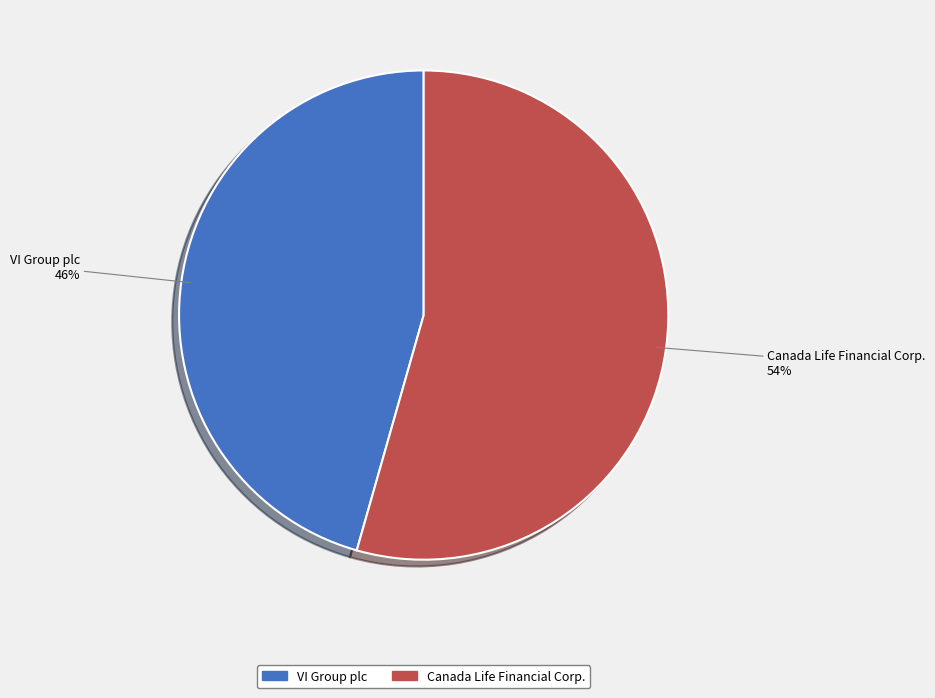

What is the smallest slice in the pie chart?

VI Group plc